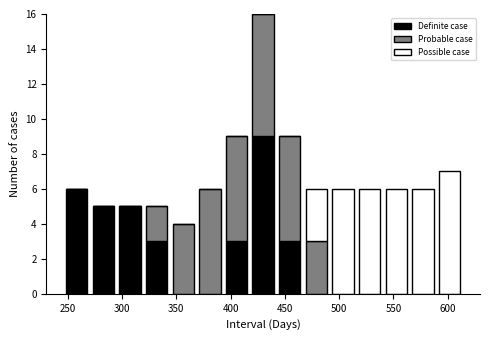

What is the total height of the stacked bar covering 515 to 540 on the x-axis? Neither the bar edges nor the heights are printed on the chart, so give them approximately, as read against the axes.

6